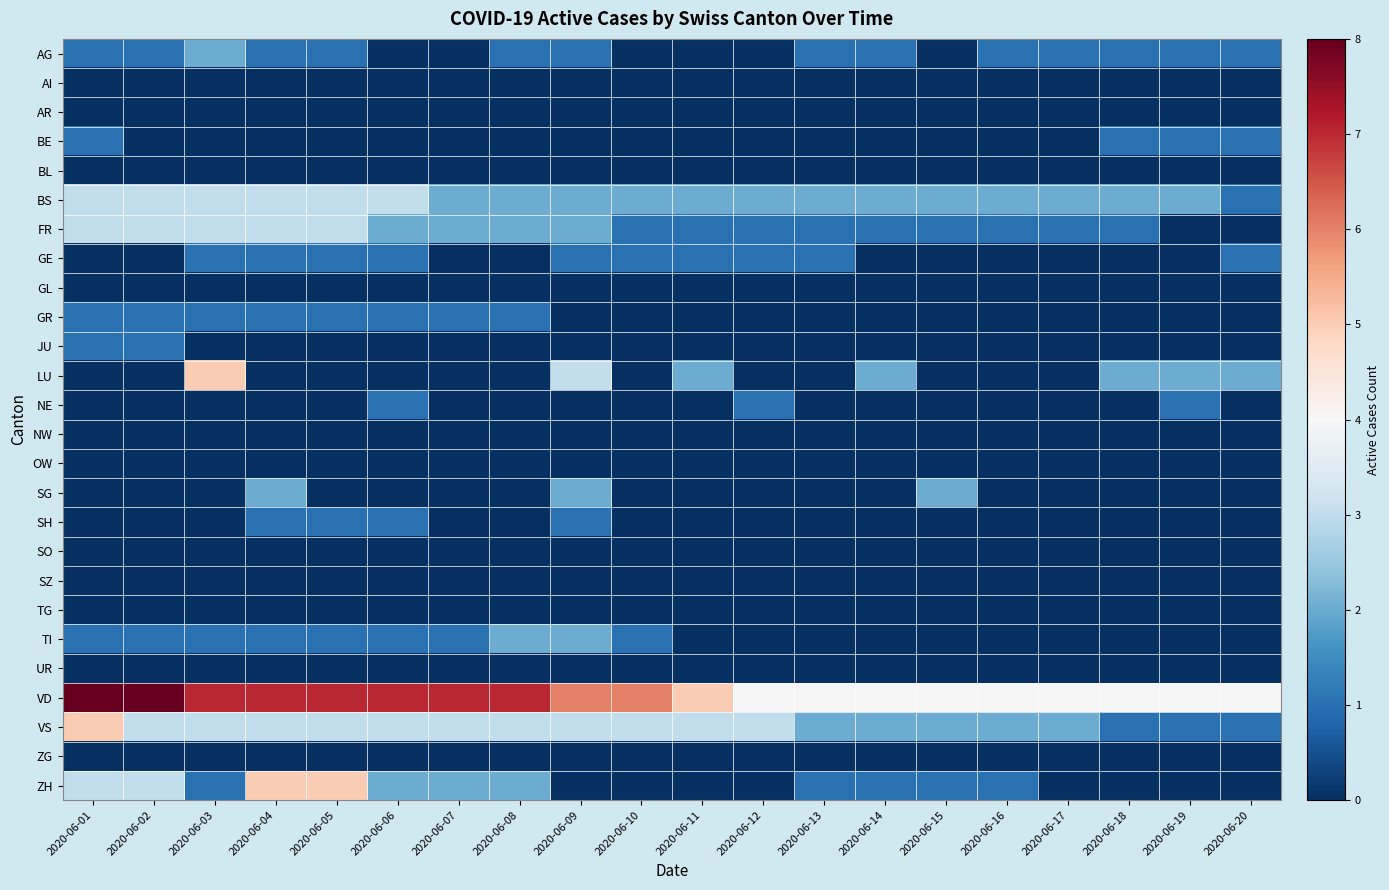

Count the number of data series in this chart.

26